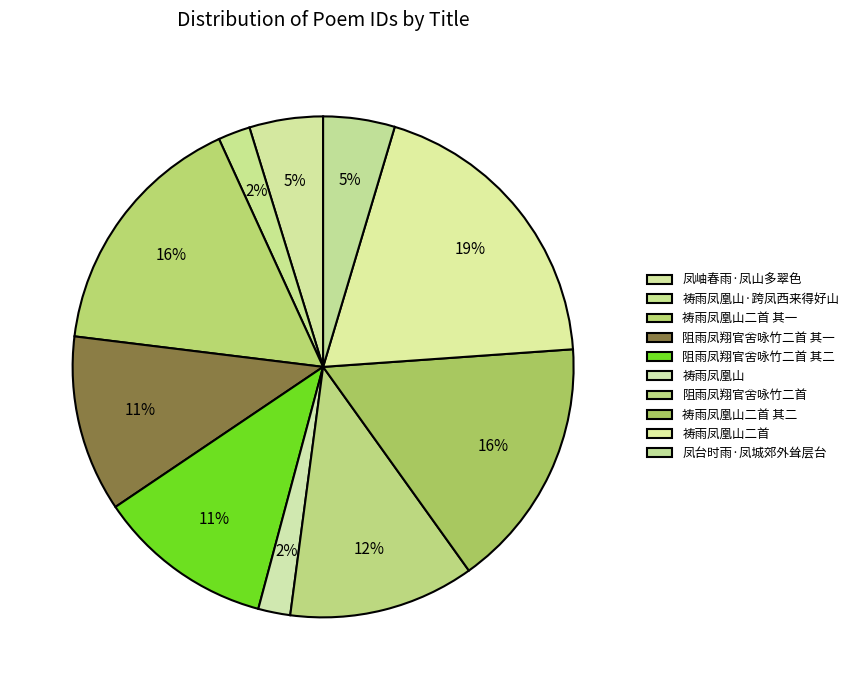

What percentage is the 祷雨凤凰山二首 slice, to the nearest percent?

19%